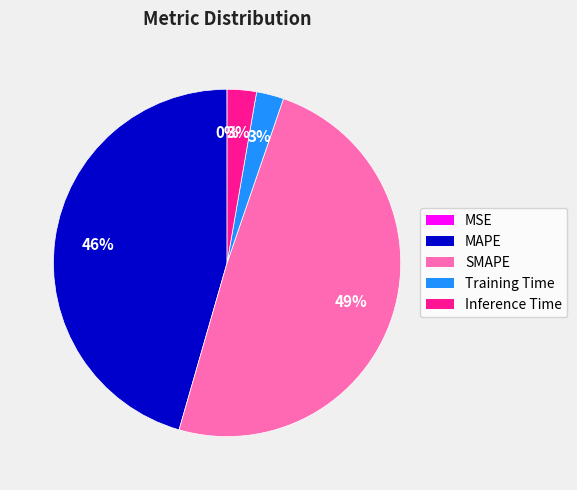

Is it true that Training Time is 3% of the pie?

True